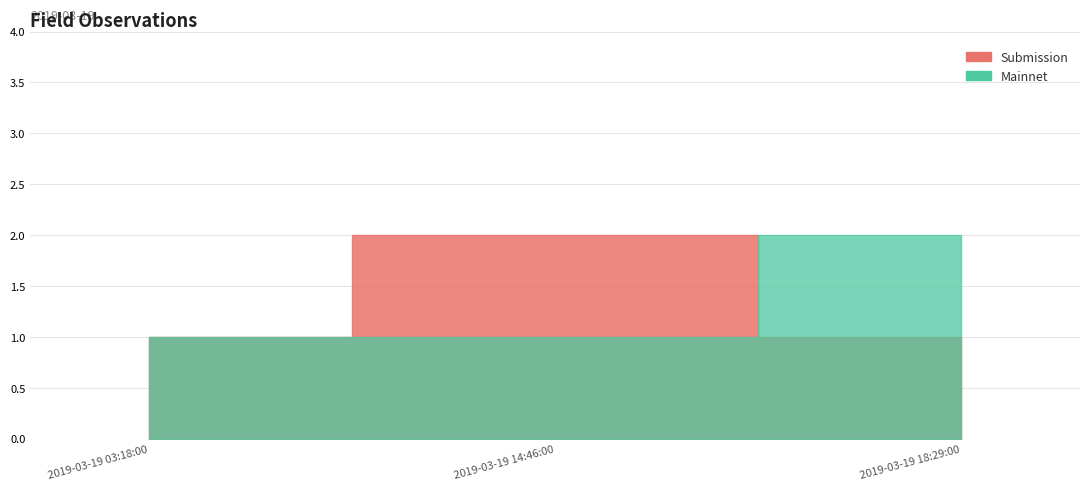

At which category is the sum across all series the highest?

2019-03-19 14:46:00